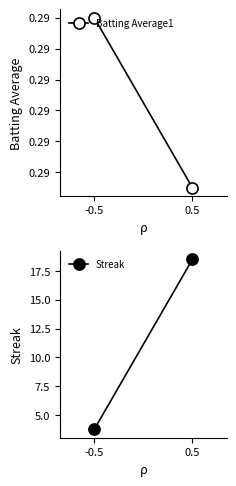

Which series has the largest total across all categories?

Streak